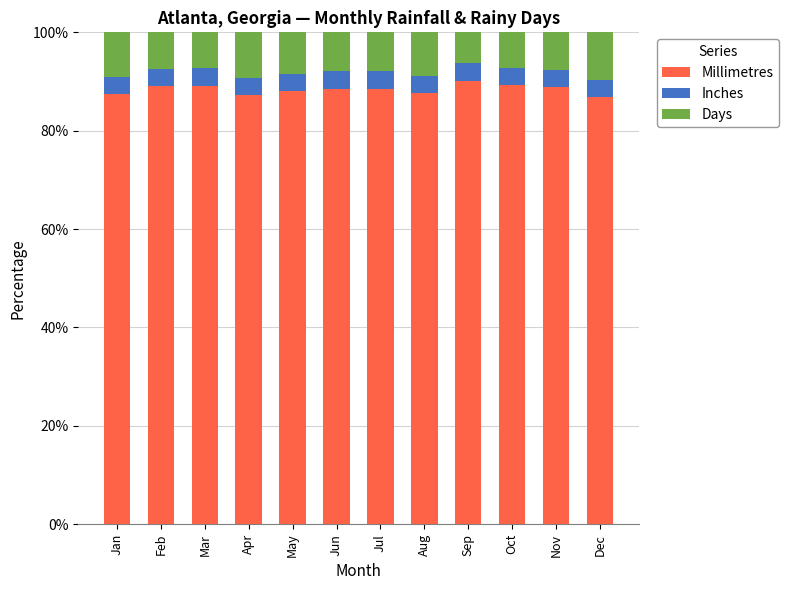

What is the total value across all series at May?

100.0